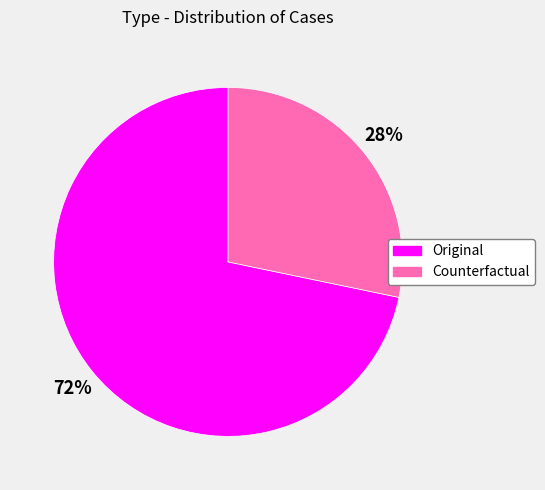

What percentage is the Counterfactual slice, to the nearest percent?

28%